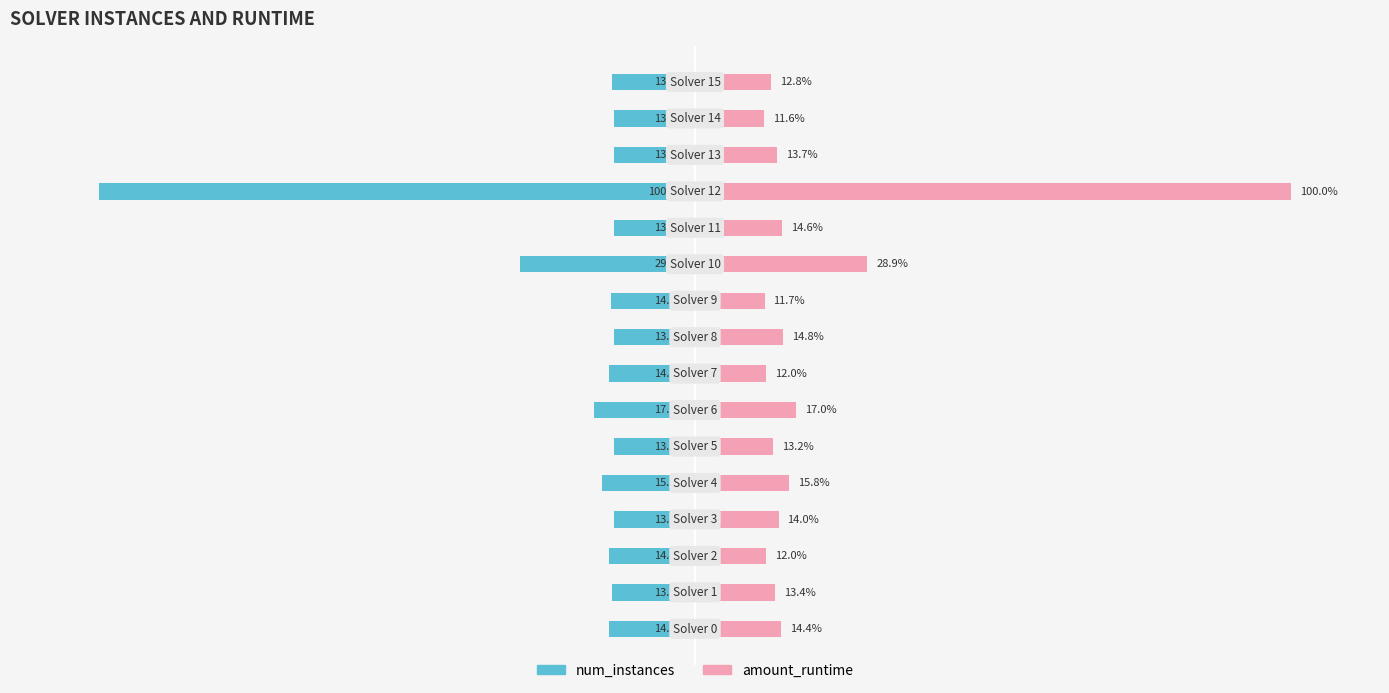

Between 8 and 9, which is larger?

8